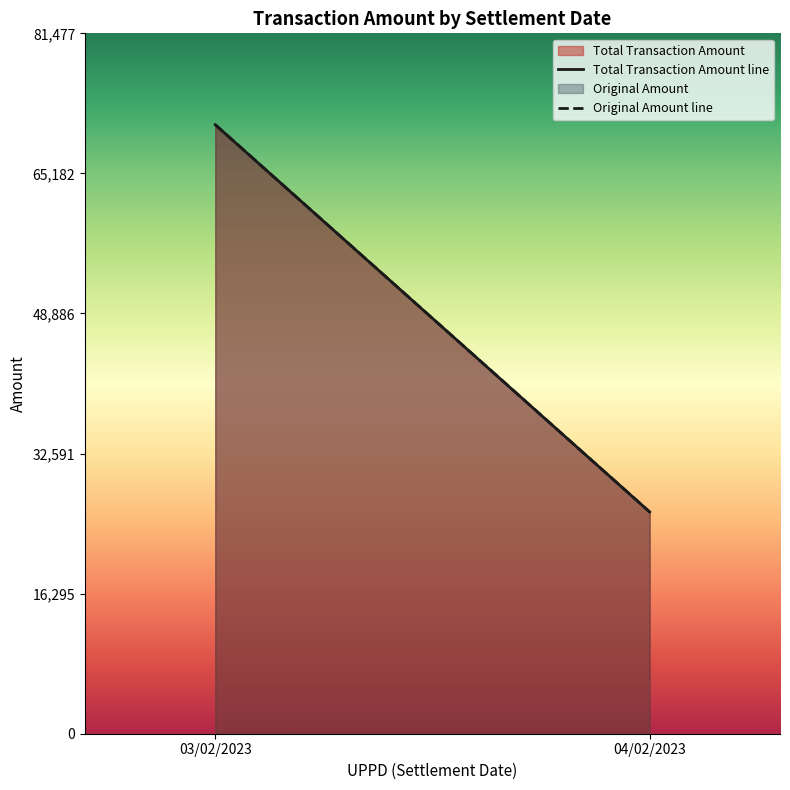

What is the average value of the Original Amount line series?

48325